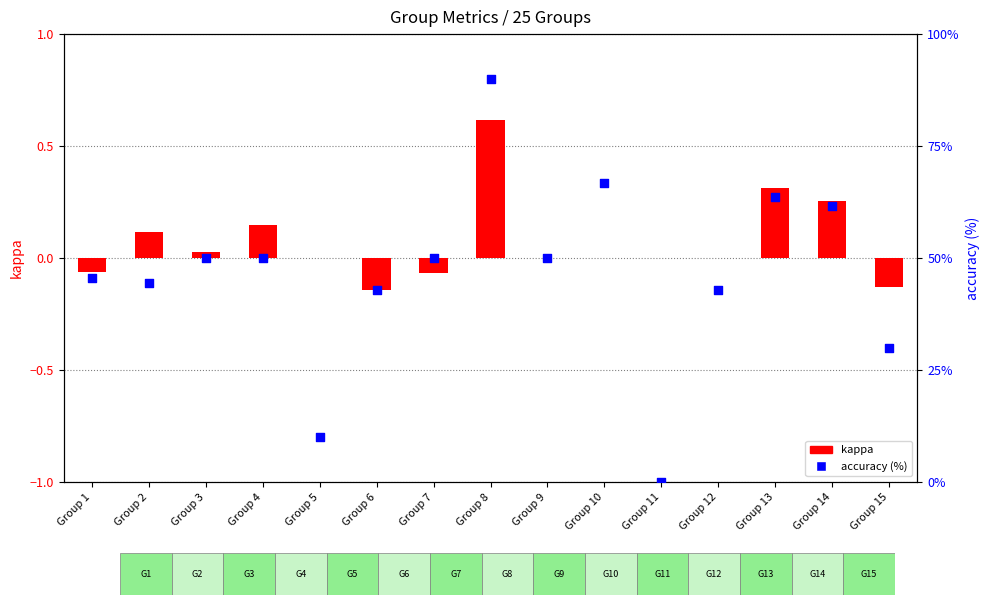

At which category is the sum across all series the highest?

Group 8